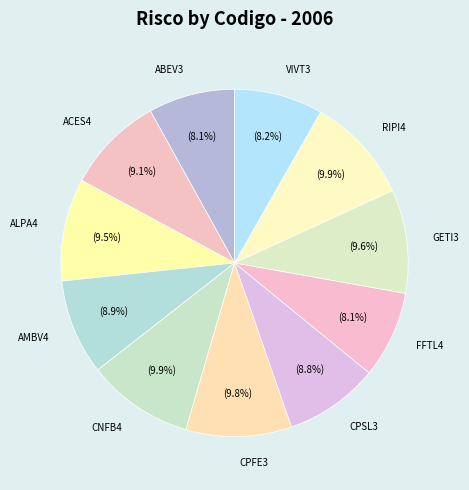

To the nearest percent, what percentage of the pie is GETI3?

10%